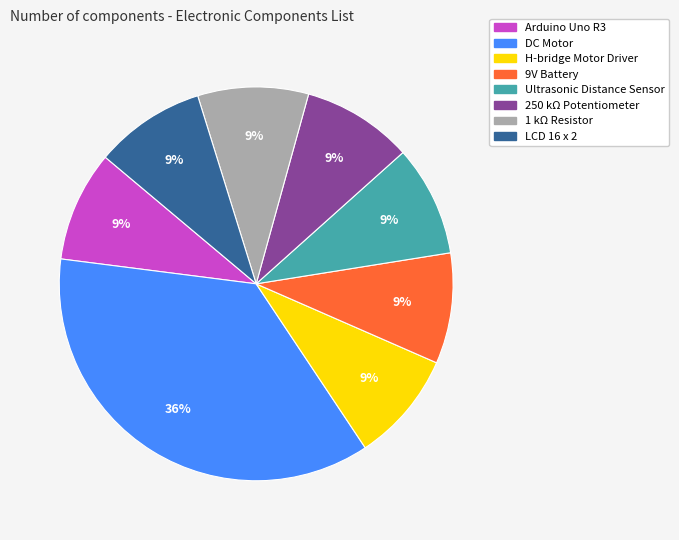

Which category has the biggest portion of the pie?

DC Motor